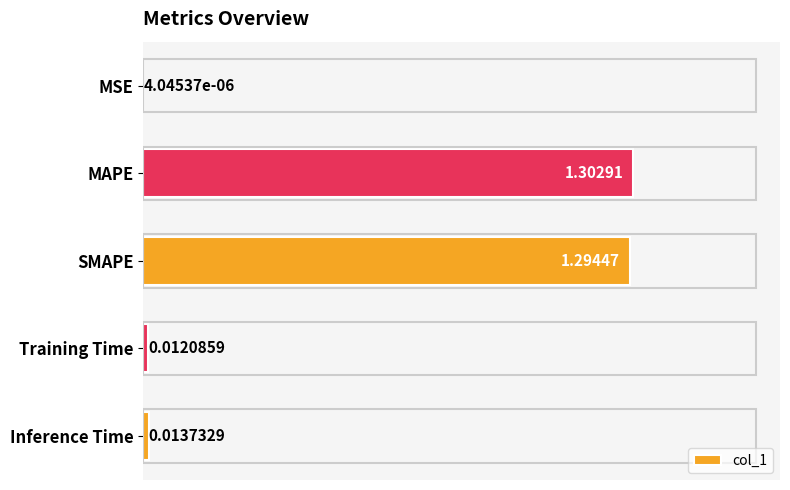

Count the number of categories in the chart.

5